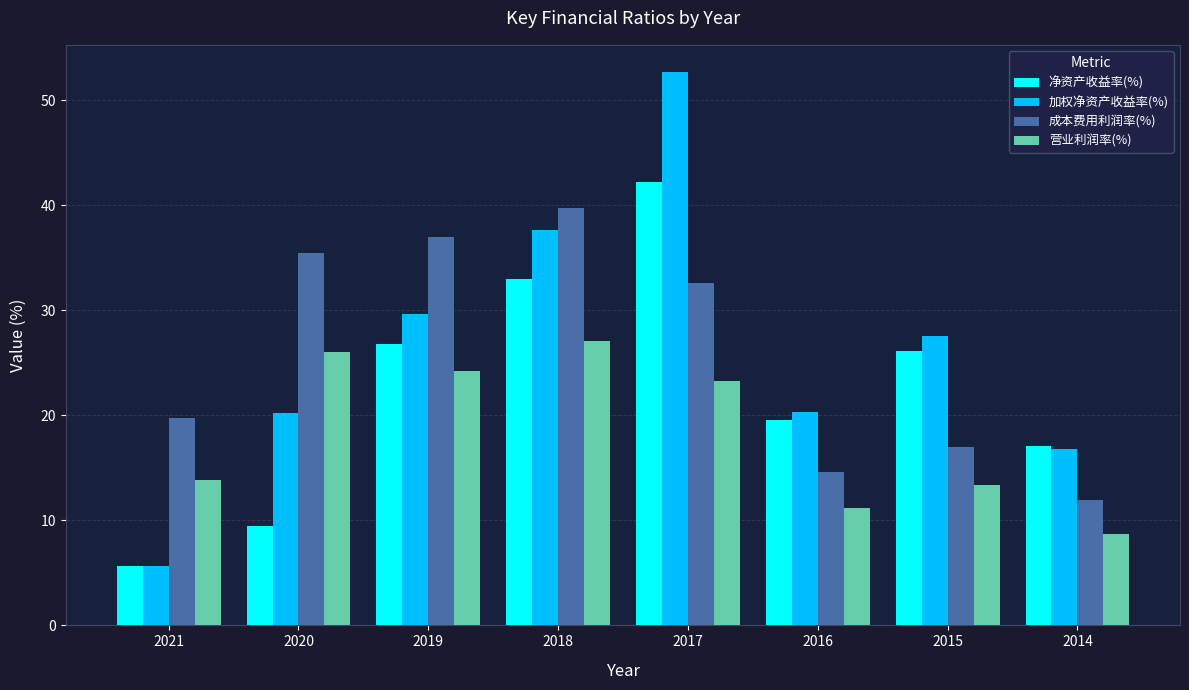

Is it true that 营业利润率(%) equals 42.1 at 2020?

False